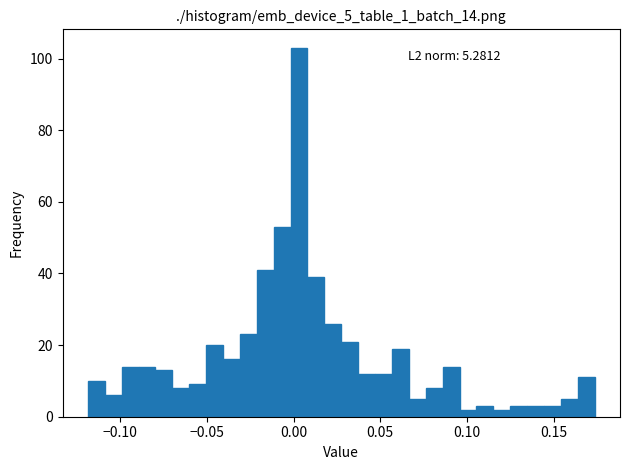

Read against the x-axis, roughly where is the centre of the tallest bar?

0.005